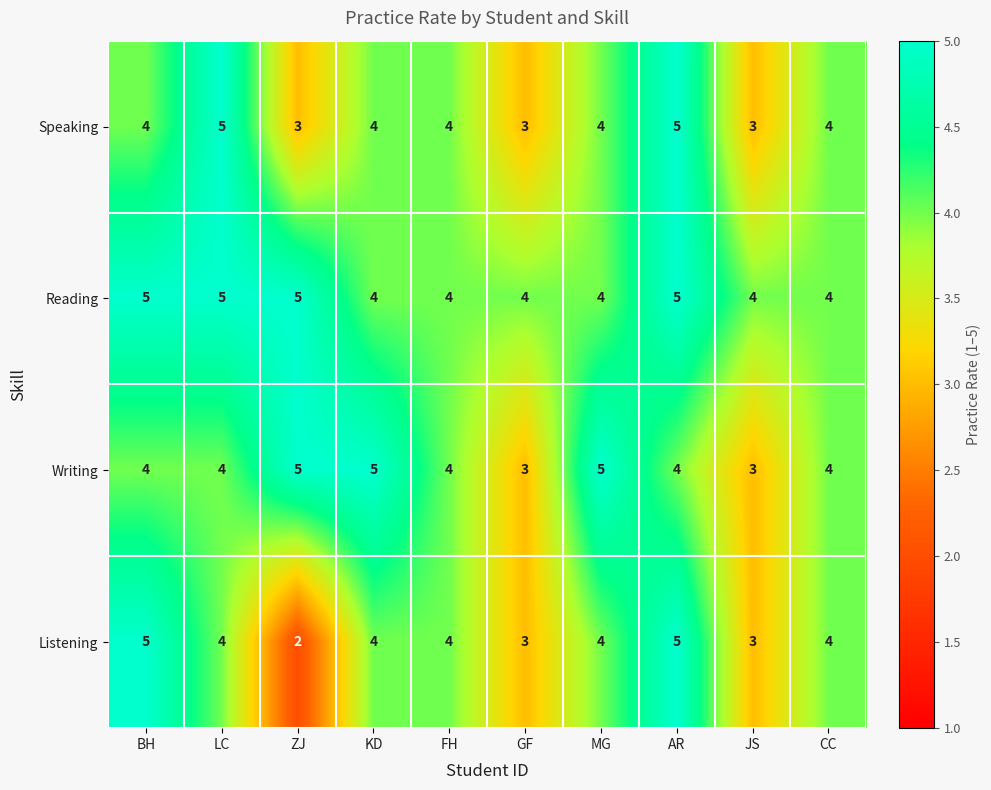

What is the average value of the Speaking series?

4